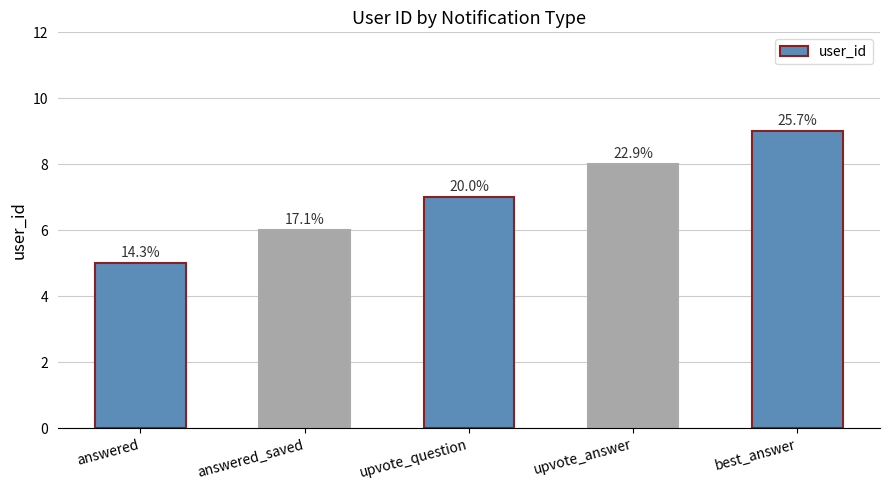

Does the chart contain any negative values?

No